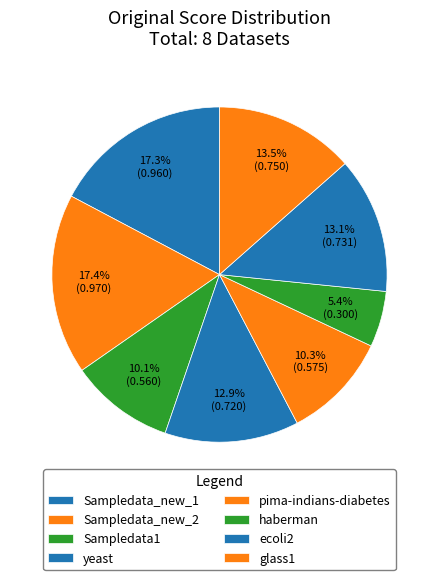

What percentage is the Sampledata_new_1 slice, to the nearest percent?

17%